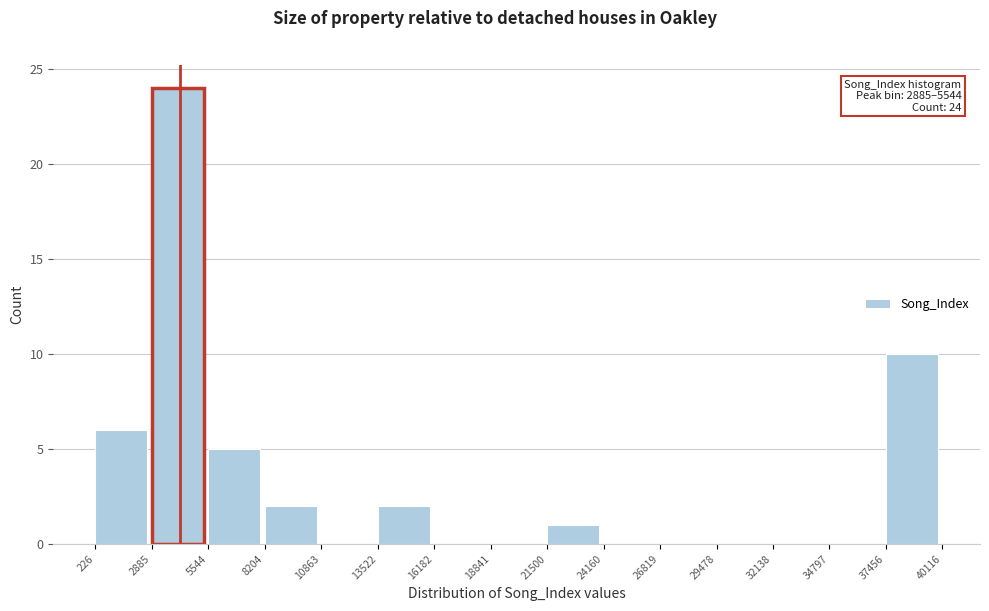

Over which range of the x-axis is the bar tallest?

2885 to 5544